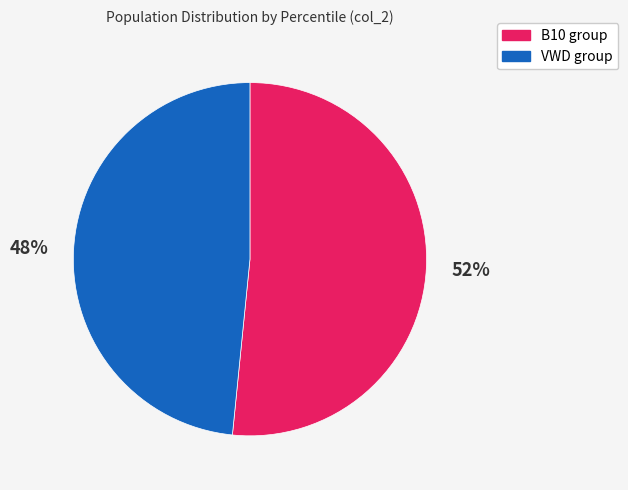

Which has a higher value, B10 group or VWD group?

B10 group